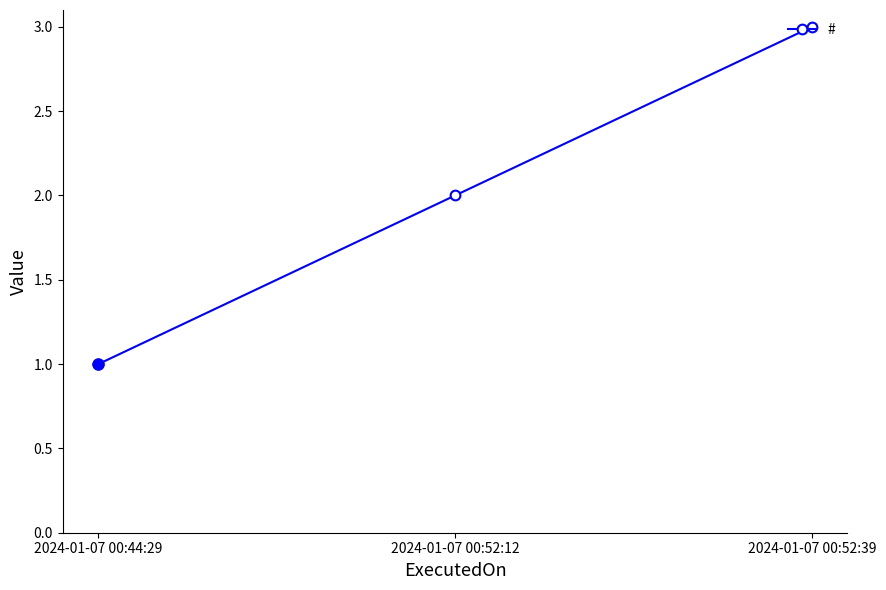

The value at 2024-01-07 00:52:39 is 5. True or false?

False